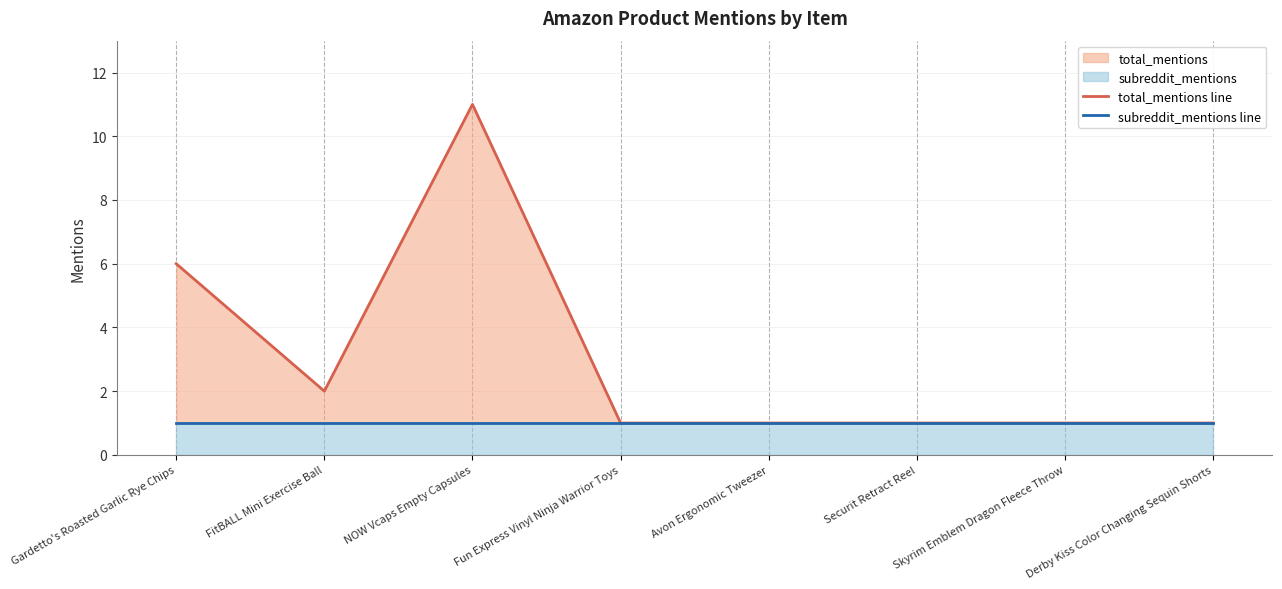

How many lines are shown in the chart?

2